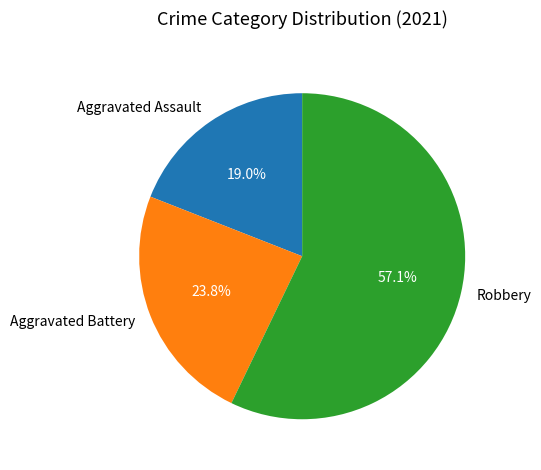

To the nearest percent, what is the average slice percentage?

33%